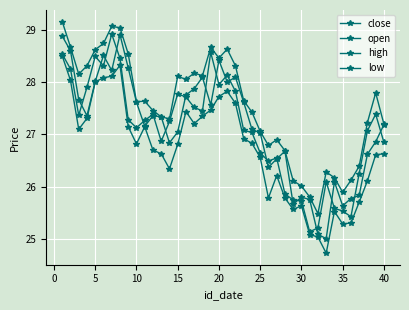

What is the difference between the second highest and minimum values in the low series?

3.6